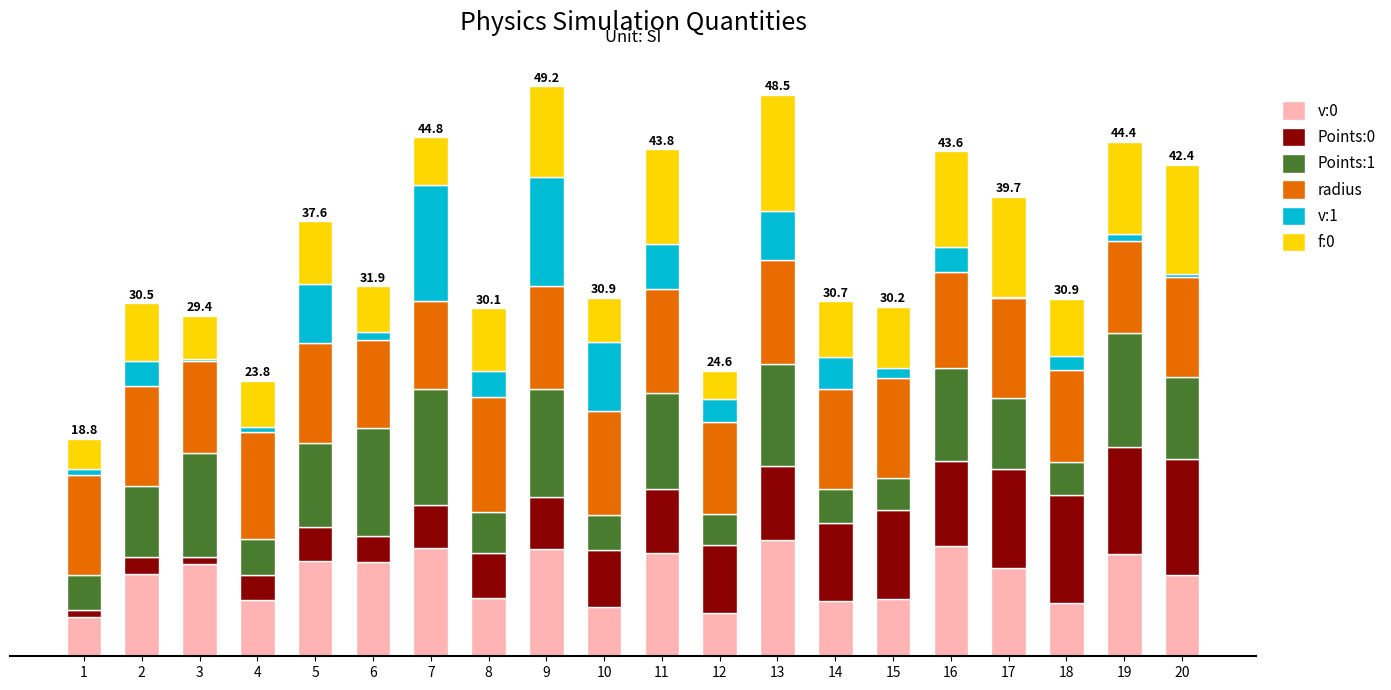

What are all the series names shown in the legend?

v:0, Points:0, Points:1, radius, v:1, f:0